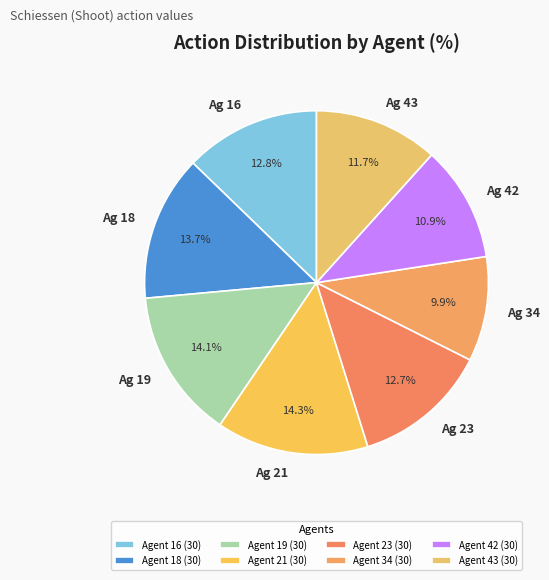

Which has a higher value, Agent 23 (30) or Agent 16 (30)?

Agent 16 (30)